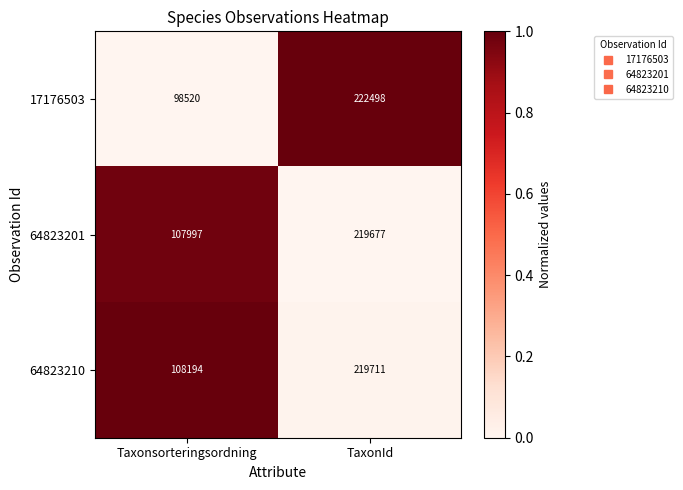

How many categories are shown in the chart?

2